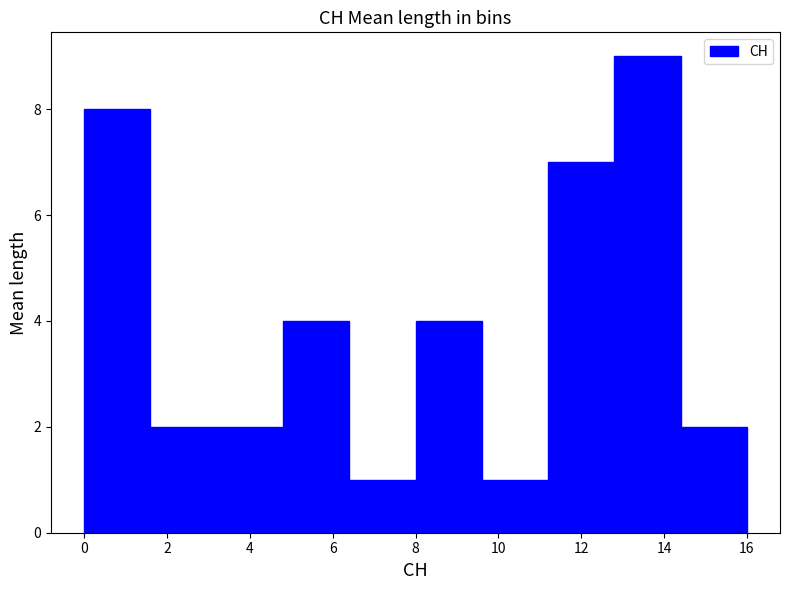

Reading left to right, list every bar in this chart as the range it spans on the x-axis followed by its height. The values are not printed on the chart, so give them approximately, as read against the axis.

0.0 to 1.6: 8
1.6 to 3.2: 2
3.2 to 4.8: 2
4.8 to 6.4: 4
6.4 to 8.0: 1
8.0 to 9.6: 4
9.6 to 11.2: 1
11.2 to 12.8: 7
12.8 to 14.4: 9
14.4 to 16.0: 2